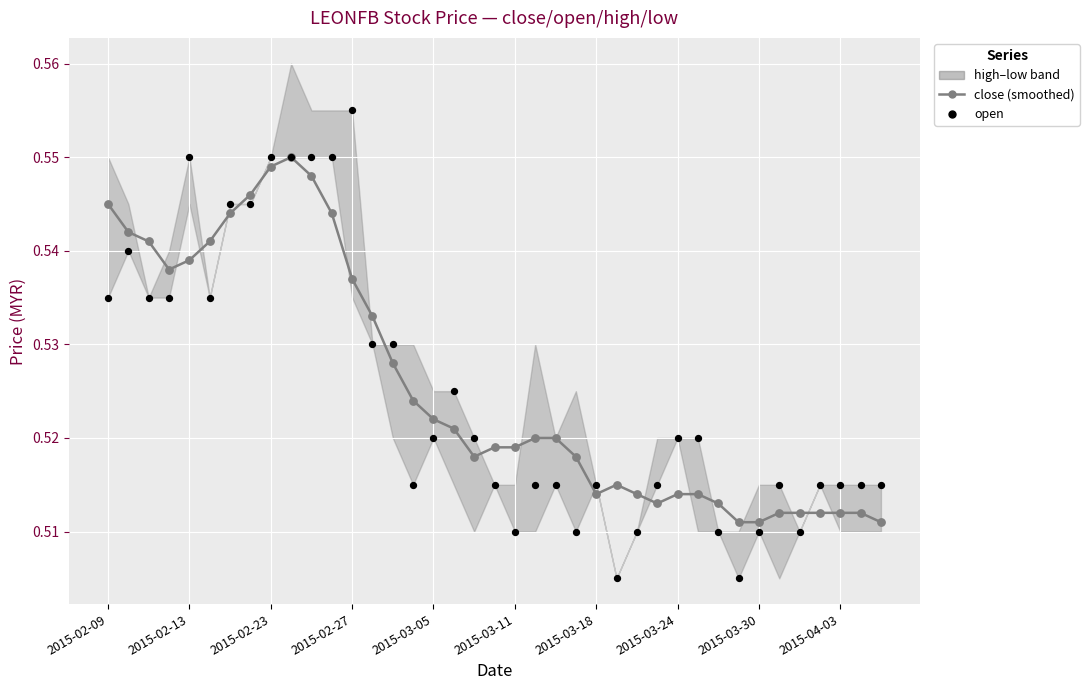

Which series has the widest spread of Y values?

open